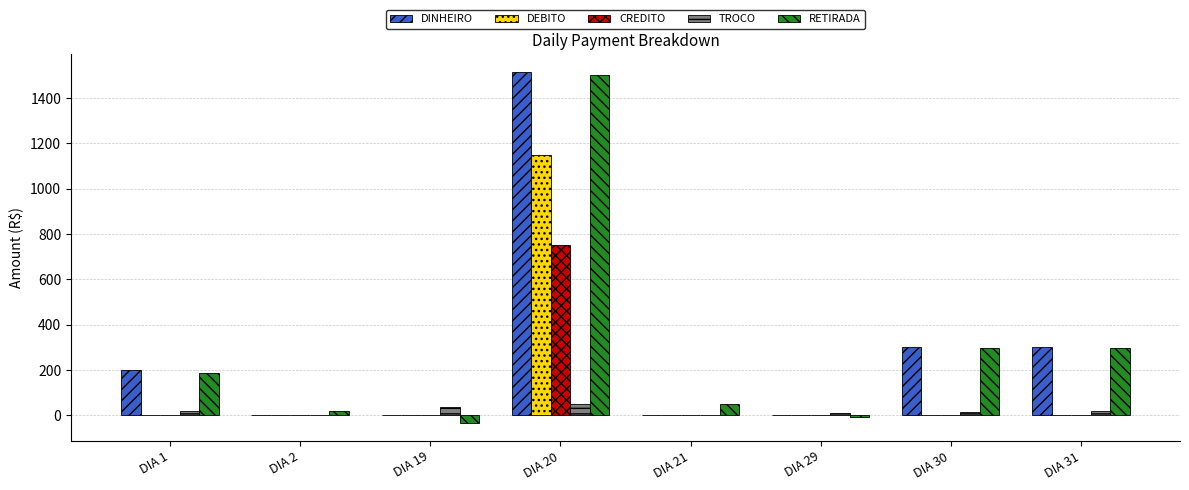

What is the maximum value shown in the chart?

1515